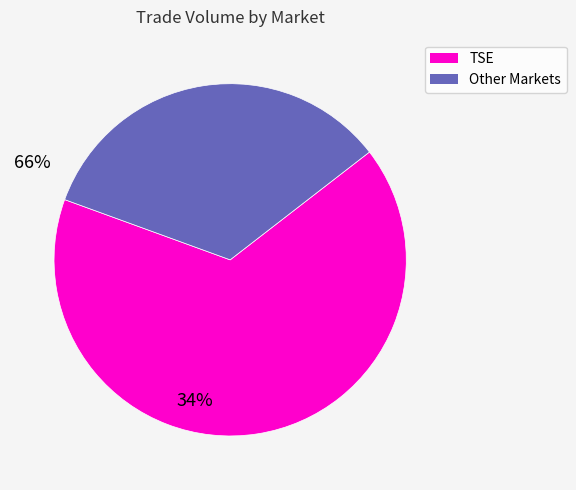

Rank the categories by value from highest to lowest.

TSE, Other Markets